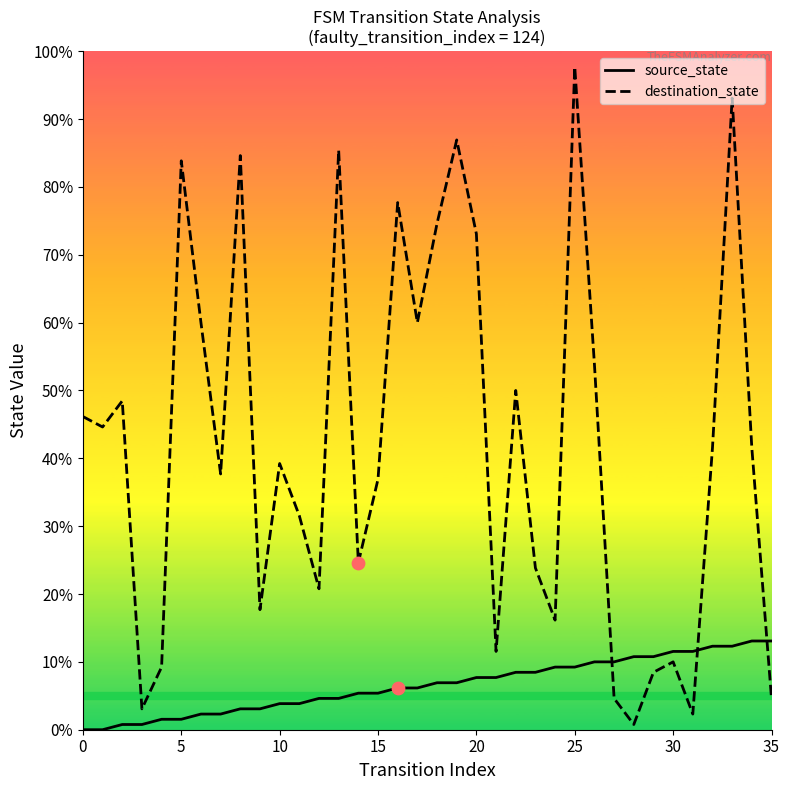

Is this an area chart (filled region under the line)?

No